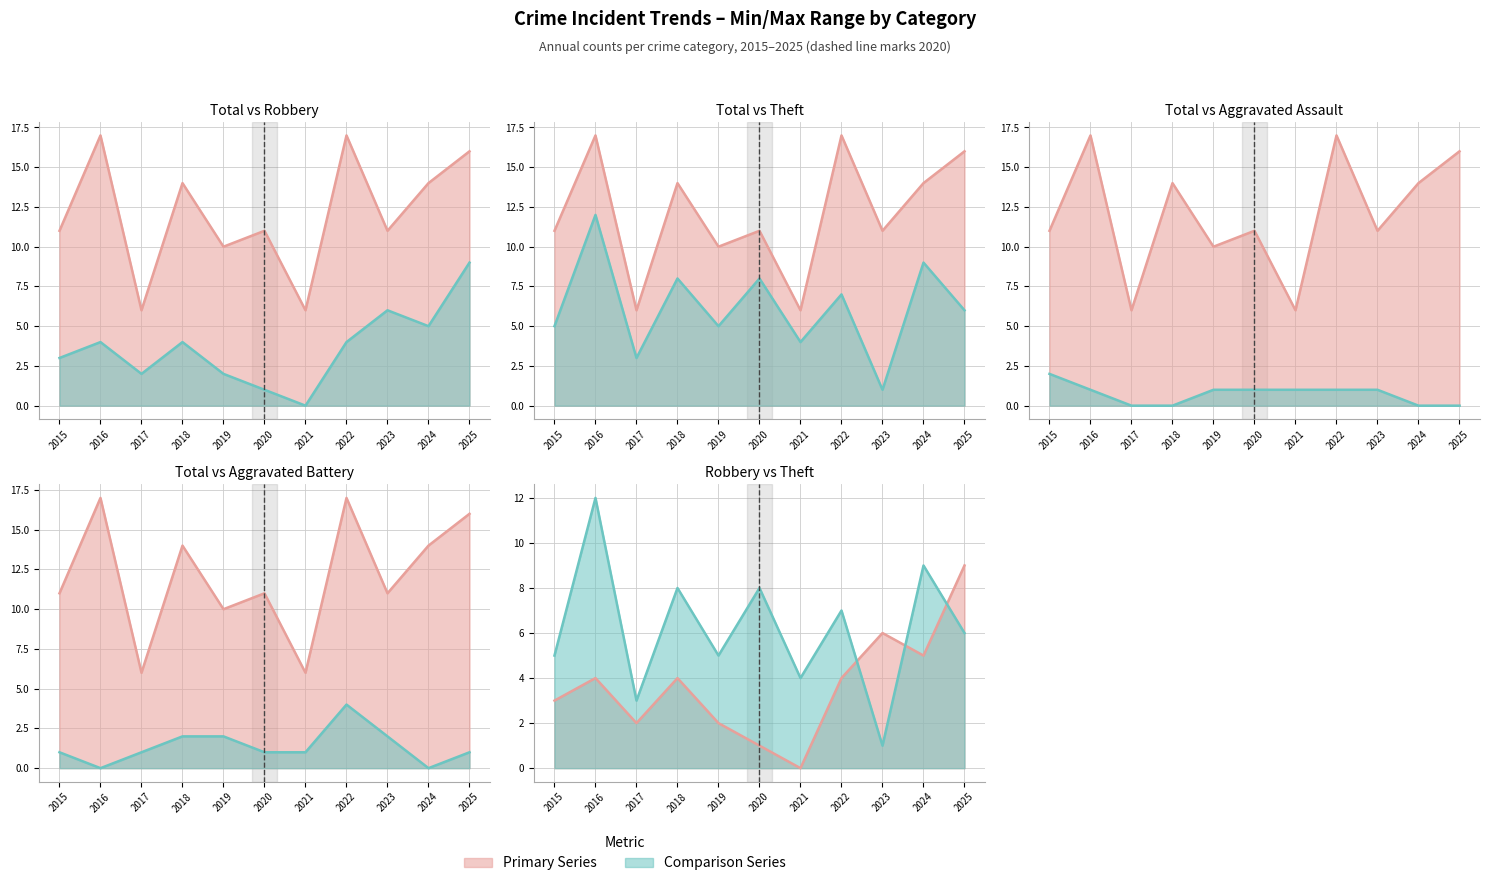

At which category is the sum across all series the highest?

2016